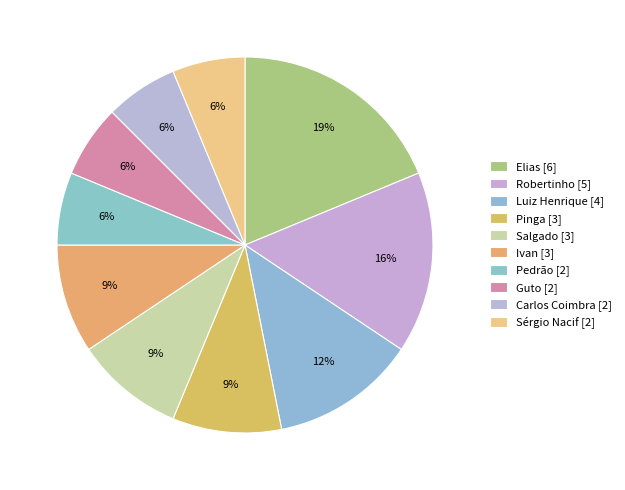

How many slices are in this pie chart?

10